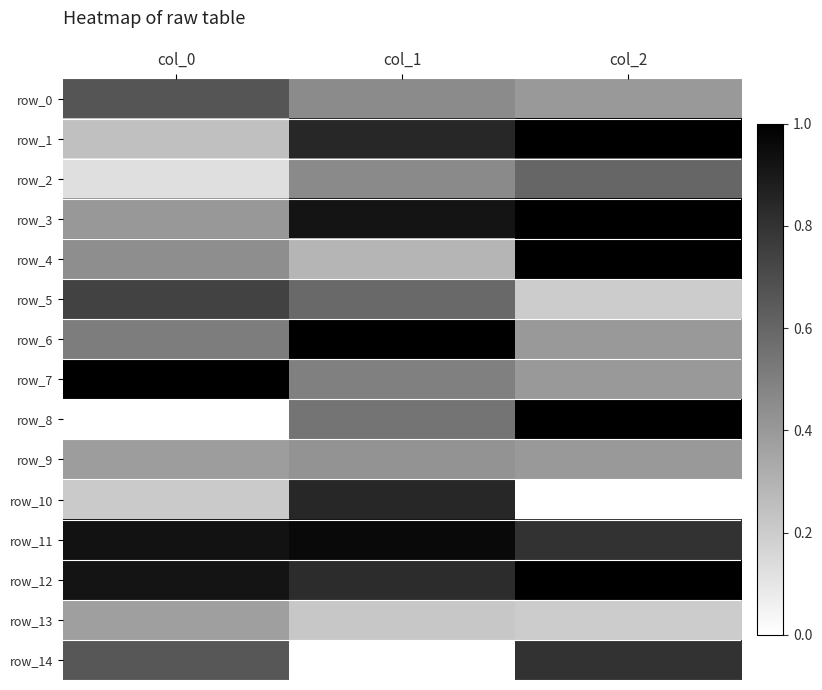

How many row_9 values are between 0 and 1?

3